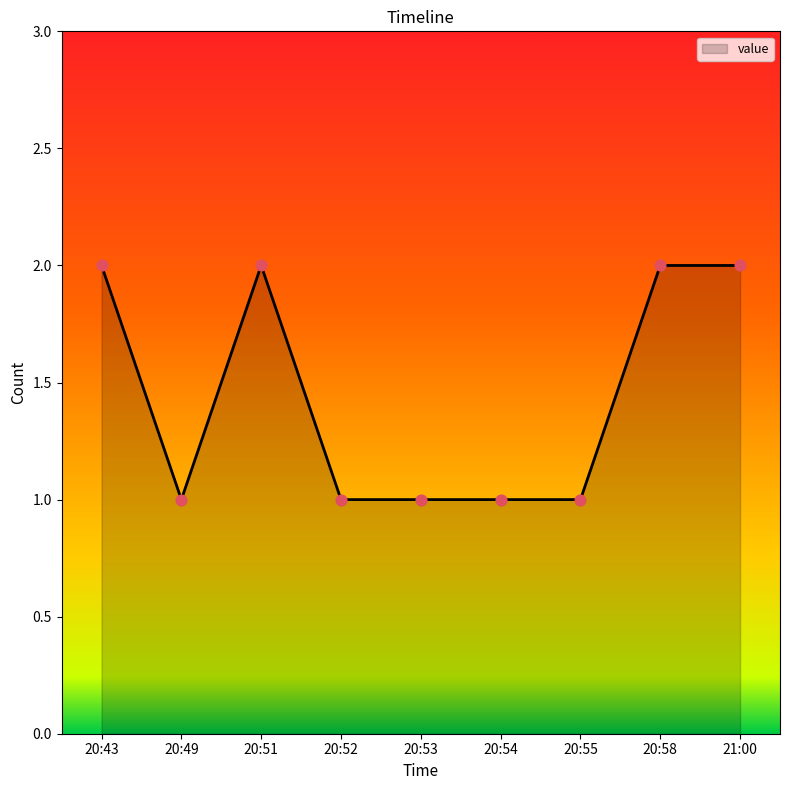

Approximately how many times larger is the value at 20:43 compared to 21:00?

1.0